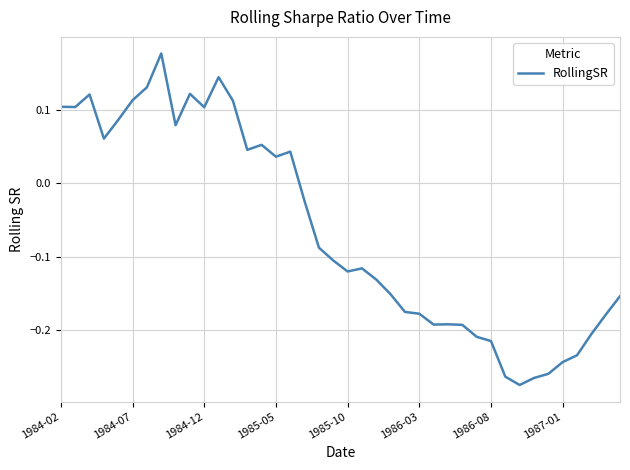

Does the chart have visible grid lines?

Yes